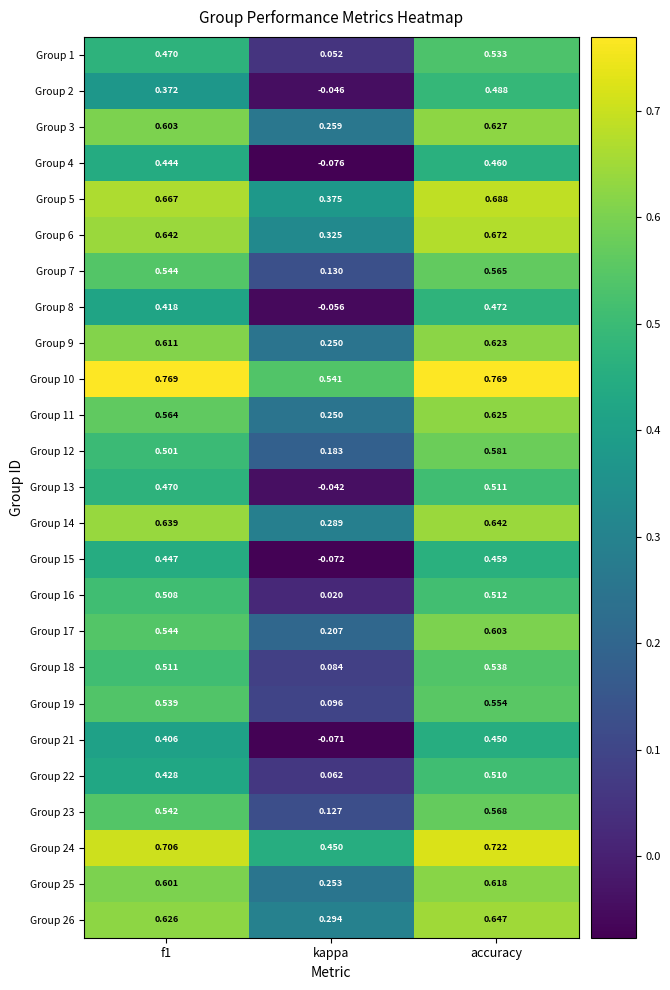

Where is Group 15 nearest to the value 0?

kappa